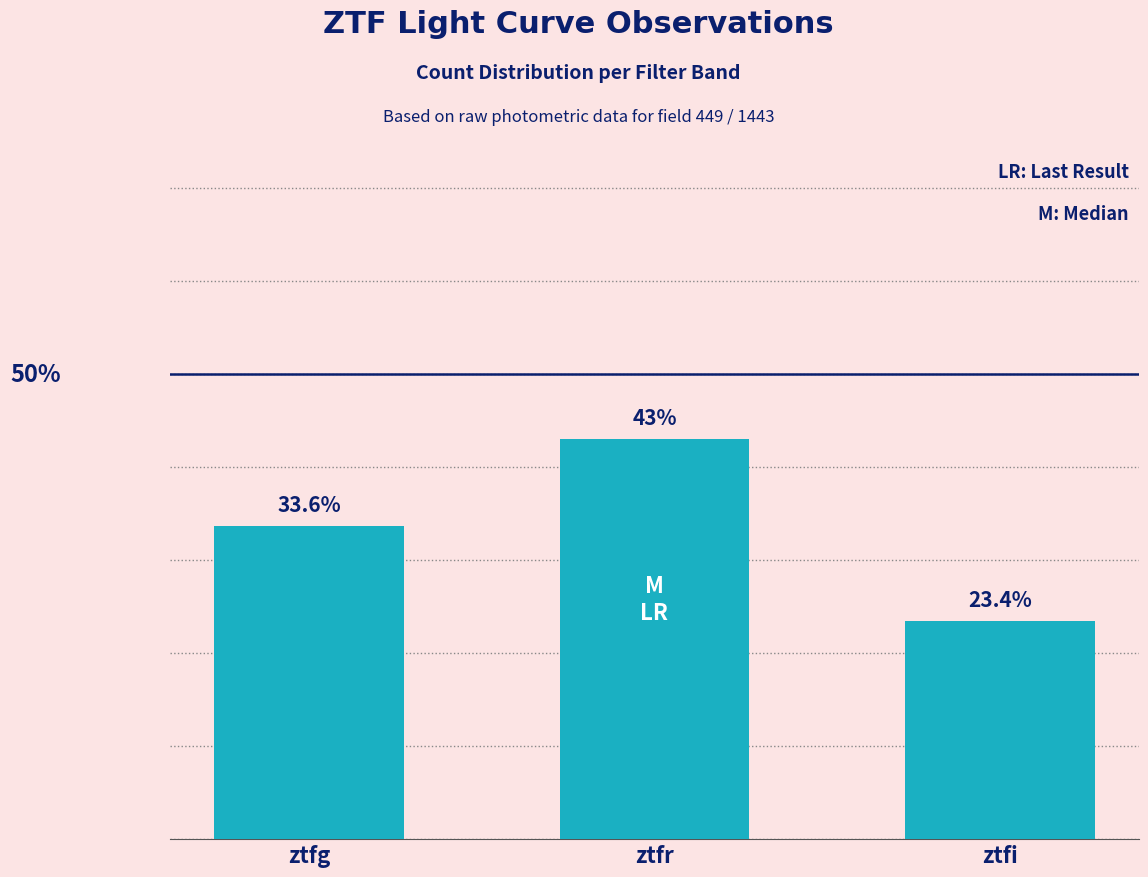

Which has a higher value, ztfg or ztfi?

ztfg